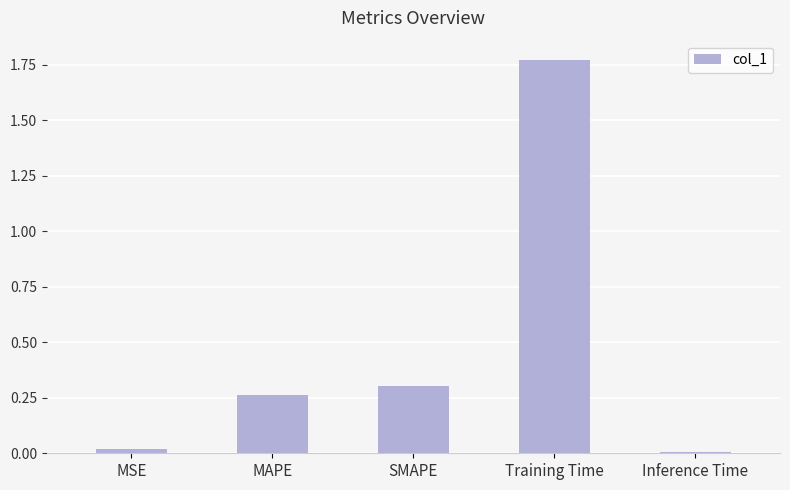

Which has a higher value, MAPE or MSE?

MAPE